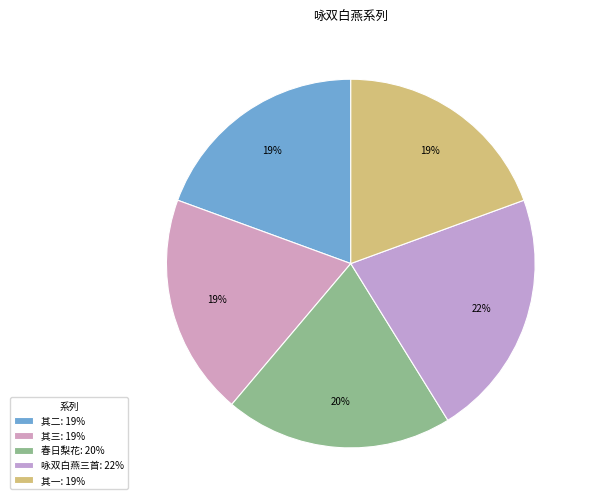

How many segments does this pie chart have?

5